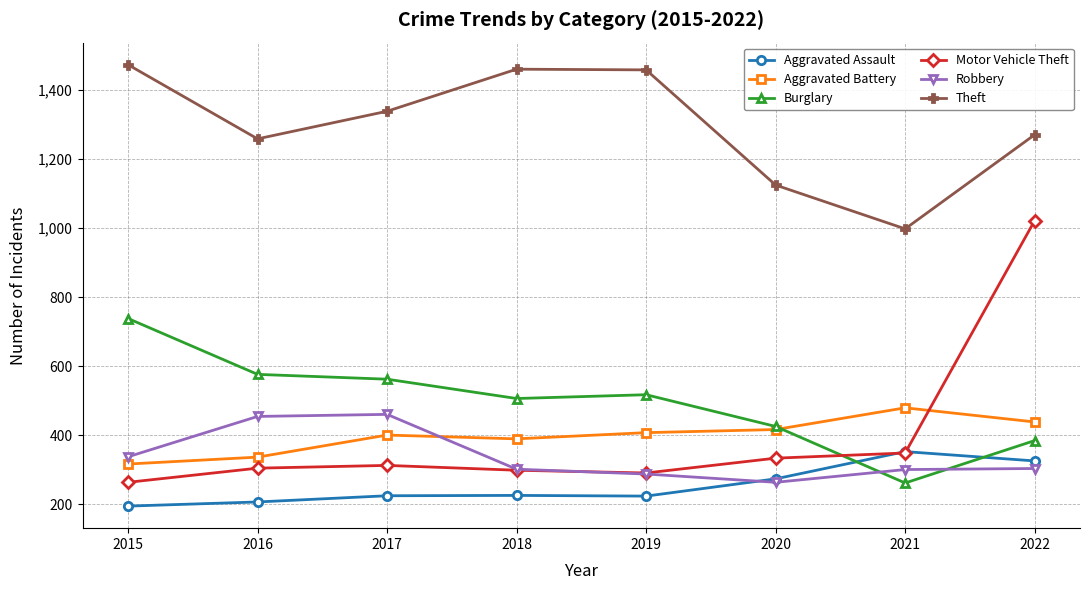

At which label does Robbery reach its minimum?

2020